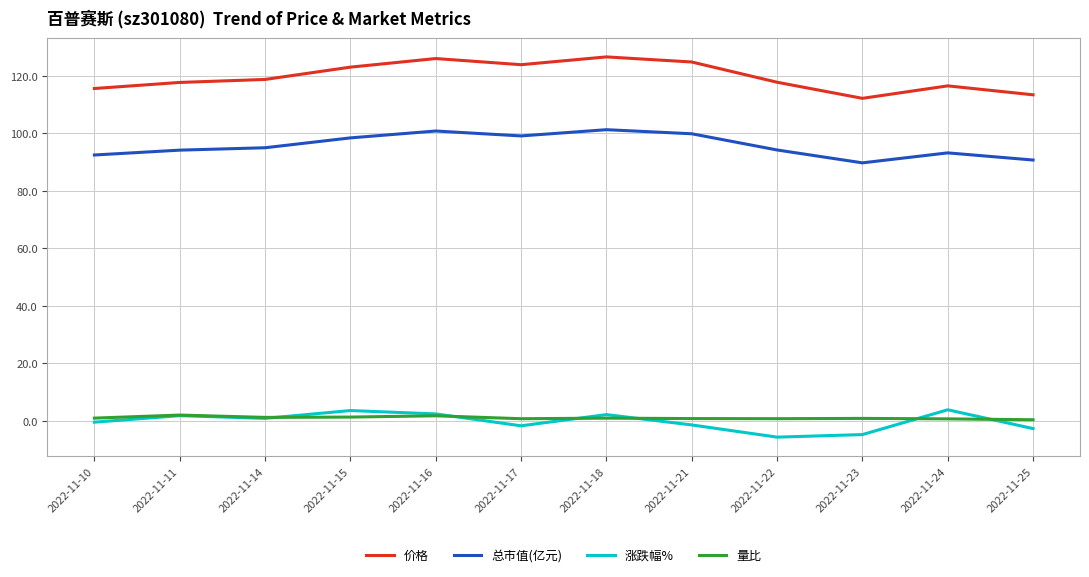

What is the minimum value for 总市值(亿元)?

89.7